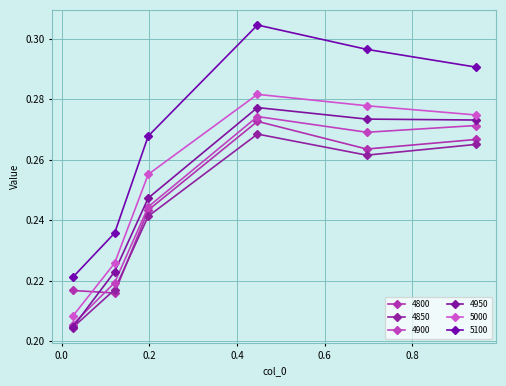

Is this an area chart (filled region under the line)?

No